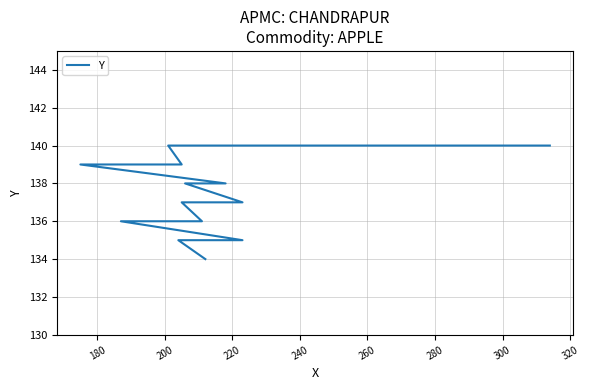

What is the difference between the maximum and minimum values?

6